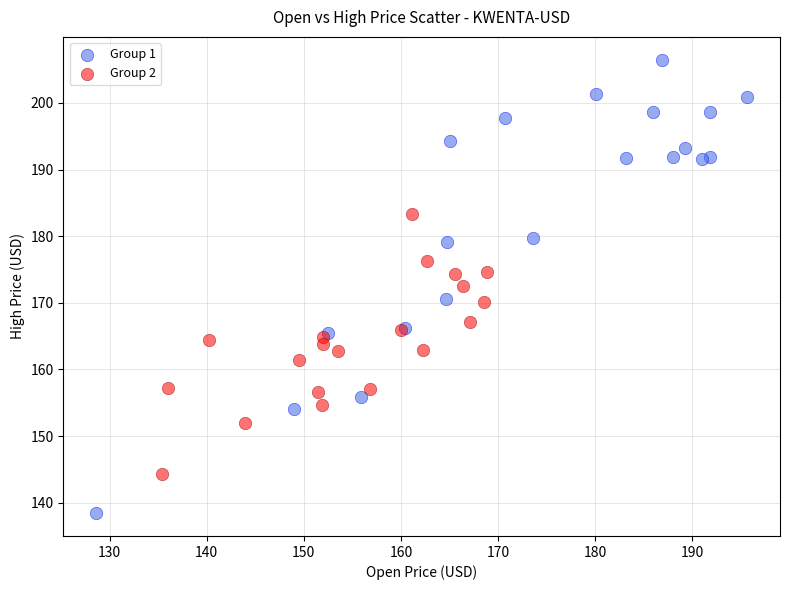

Which series has the widest spread of Y values?

Group 1